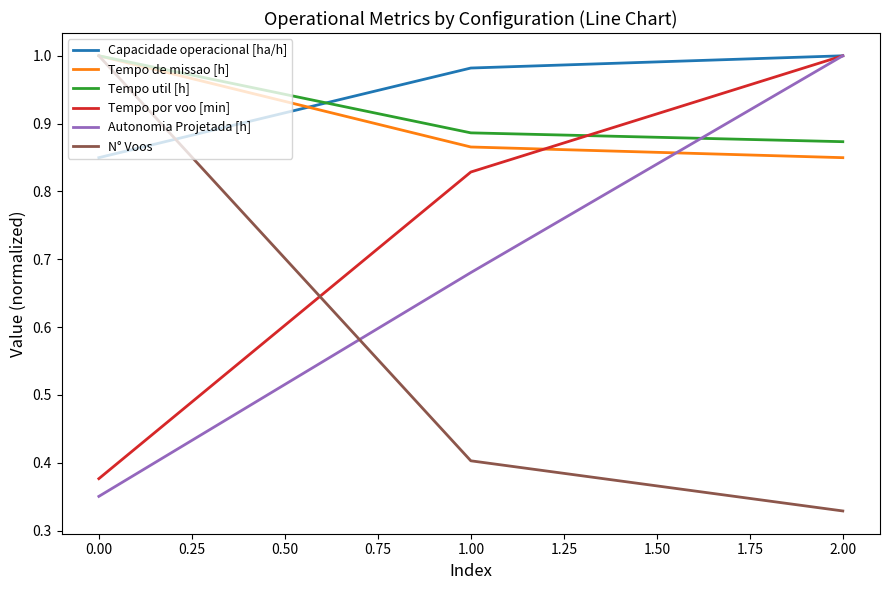

How many series are shown in this chart?

6